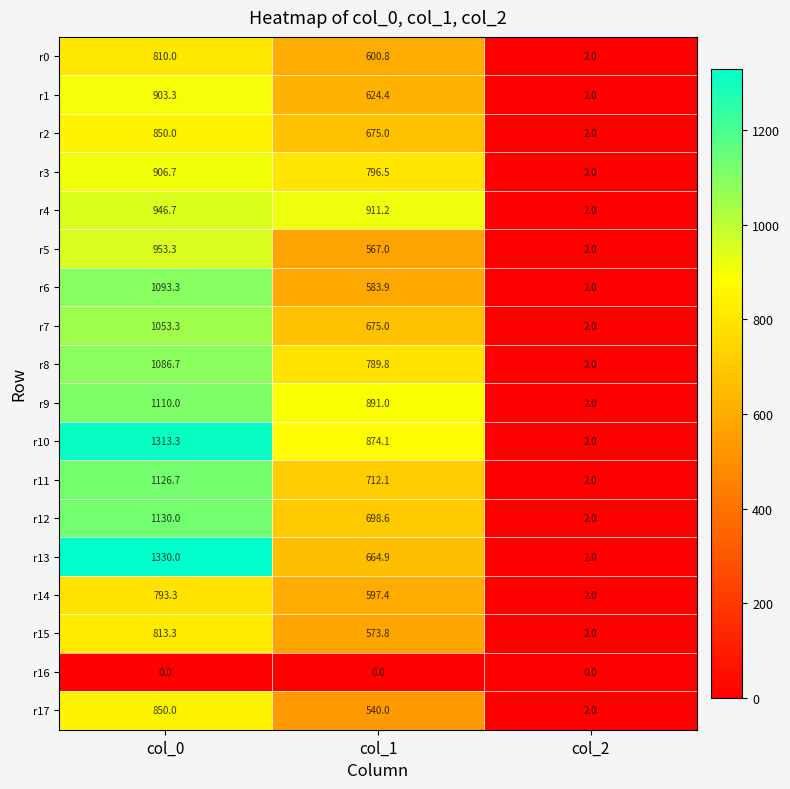

Is it true that r6 equals 2.0 at col_2?

True